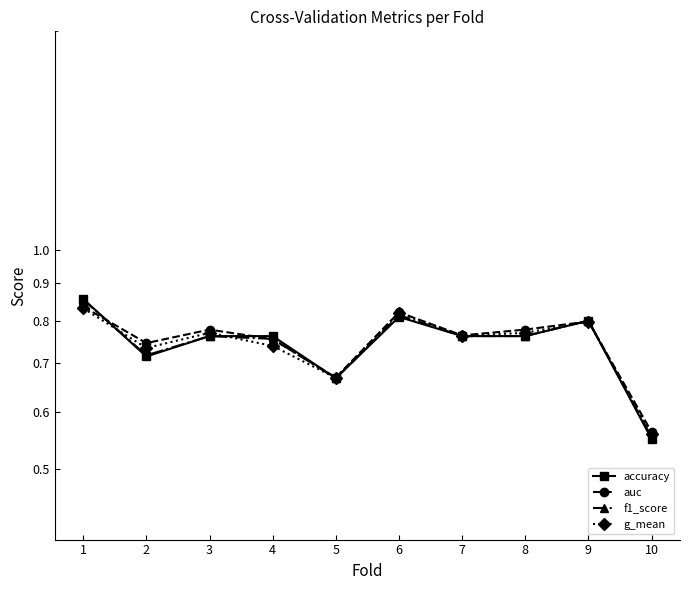

Is the value of f1_score at 6 greater than the value of auc at 2?

Yes